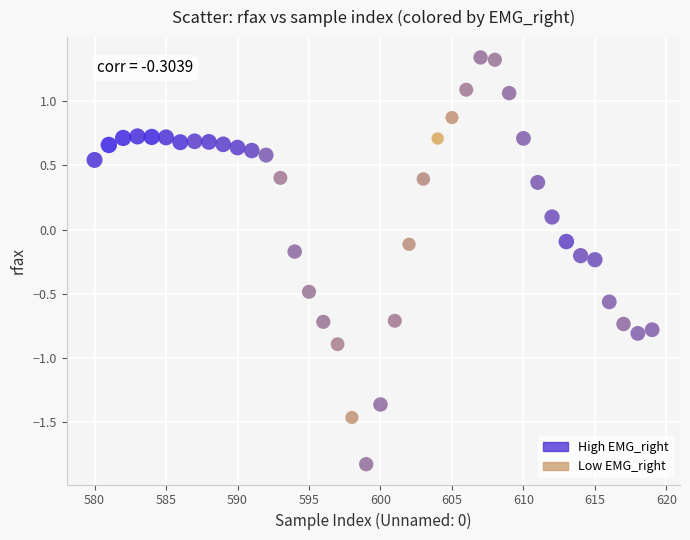

What is the range of X values (max minus min)?

39.0